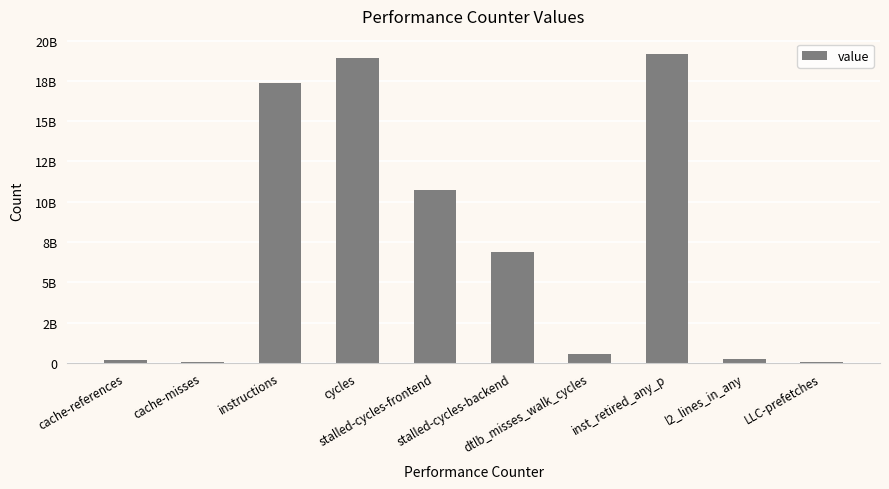

What is the average value?

7412562297